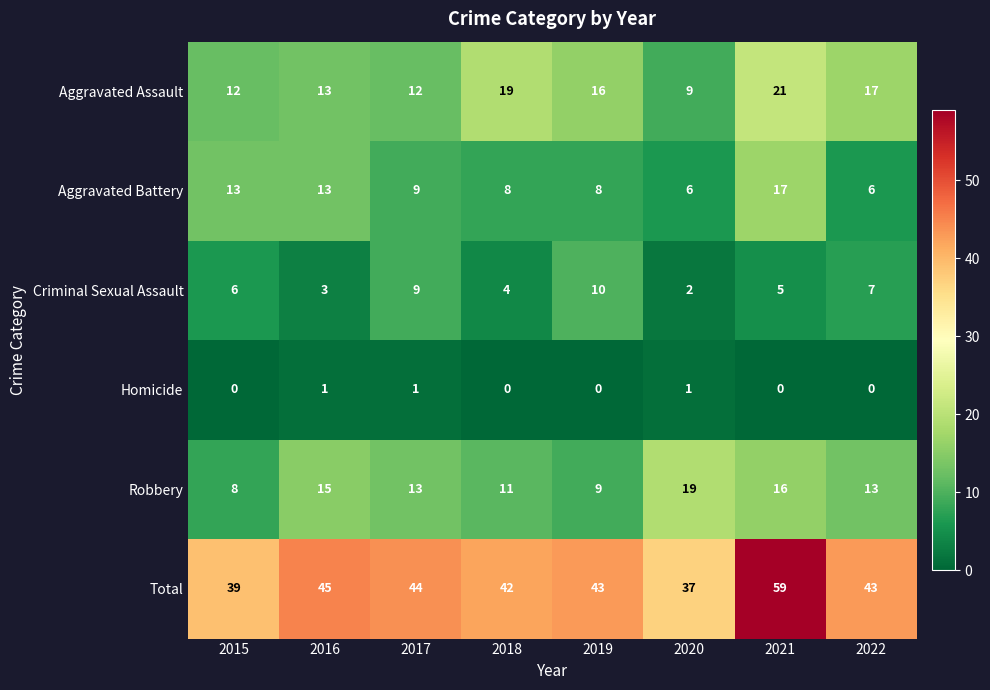

What is the greatest value displayed?

59